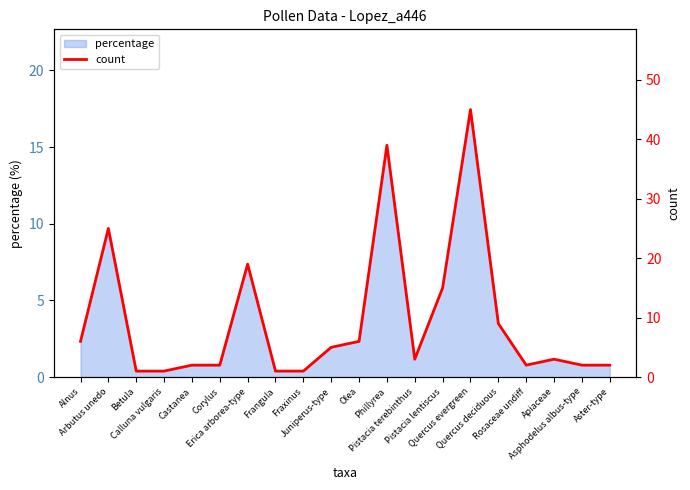

Is it true that the value at Fraxinus is 2?

False